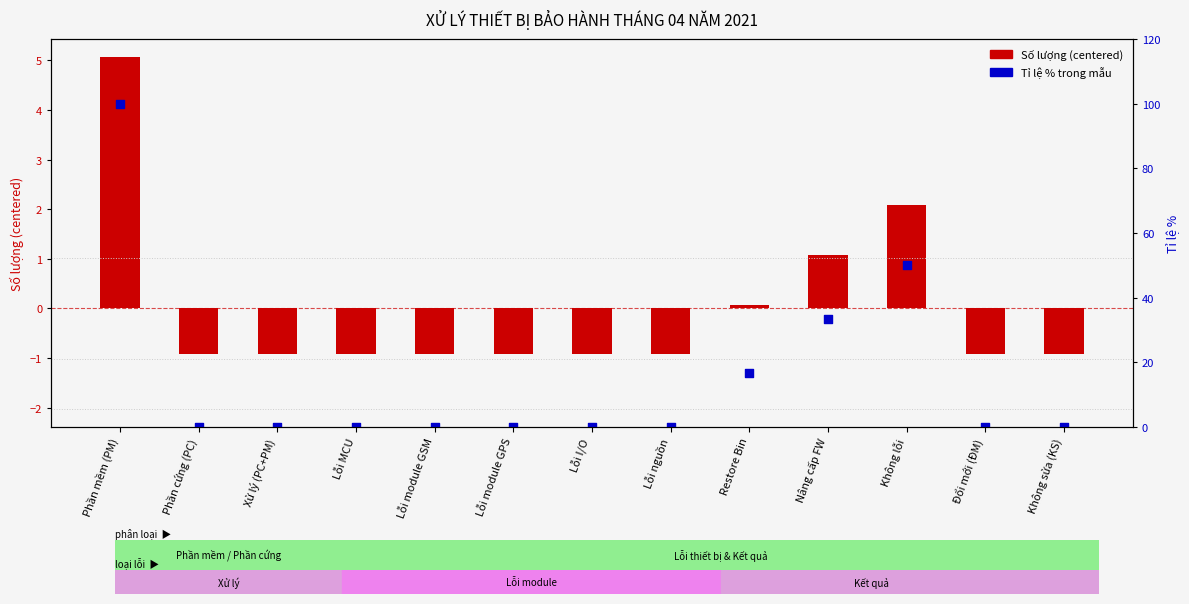

Is the value of Số lượng (transformed) at Lỗi nguồn greater than the value of Tỉ lệ % trong mẫu at Phần cứng (PC)?

No